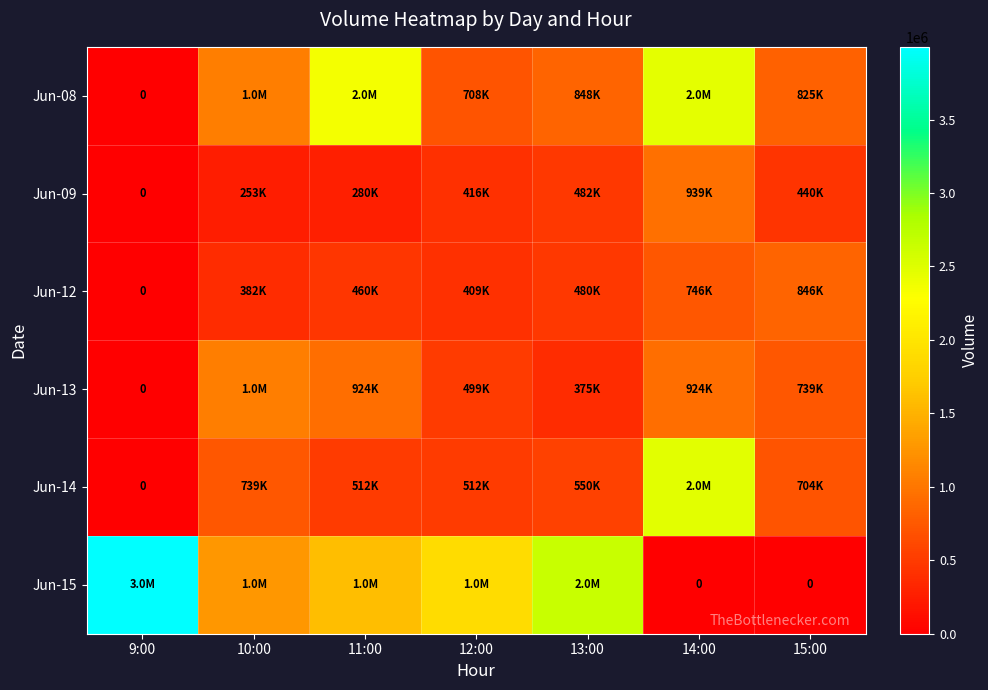

Which series changed the most between 9:00 and 11:00?

Jun-15